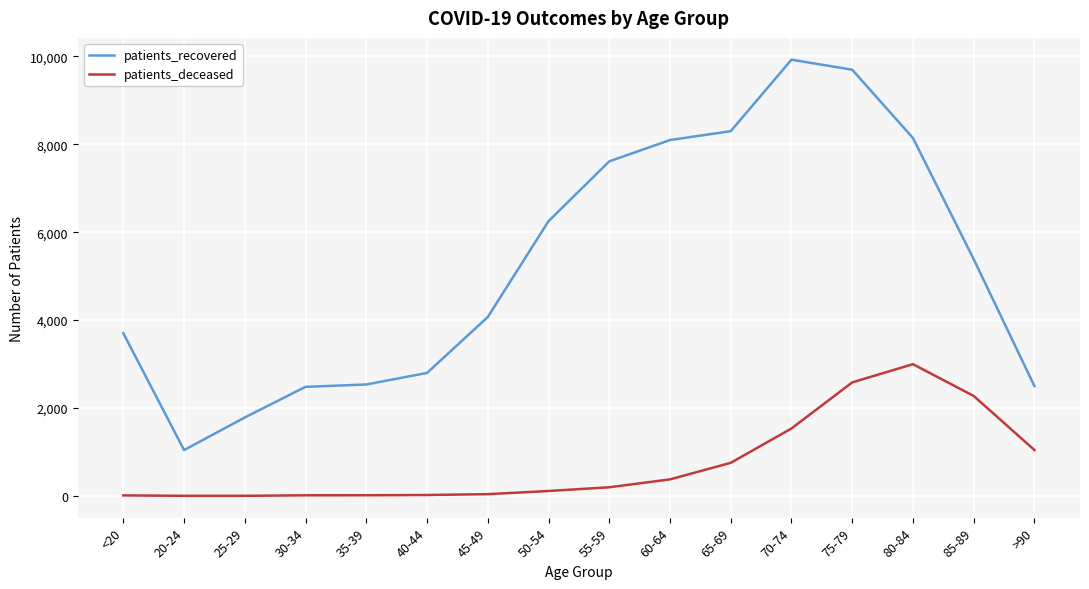

What is the sum of all patients_deceased values?

11992